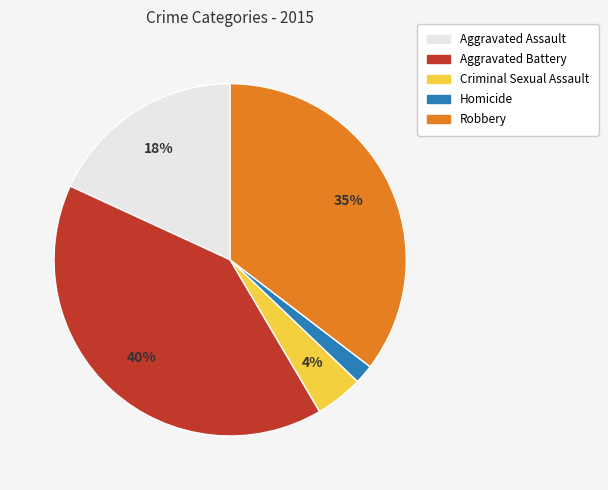

True or false: Homicide accounts for 2% of the total.

True